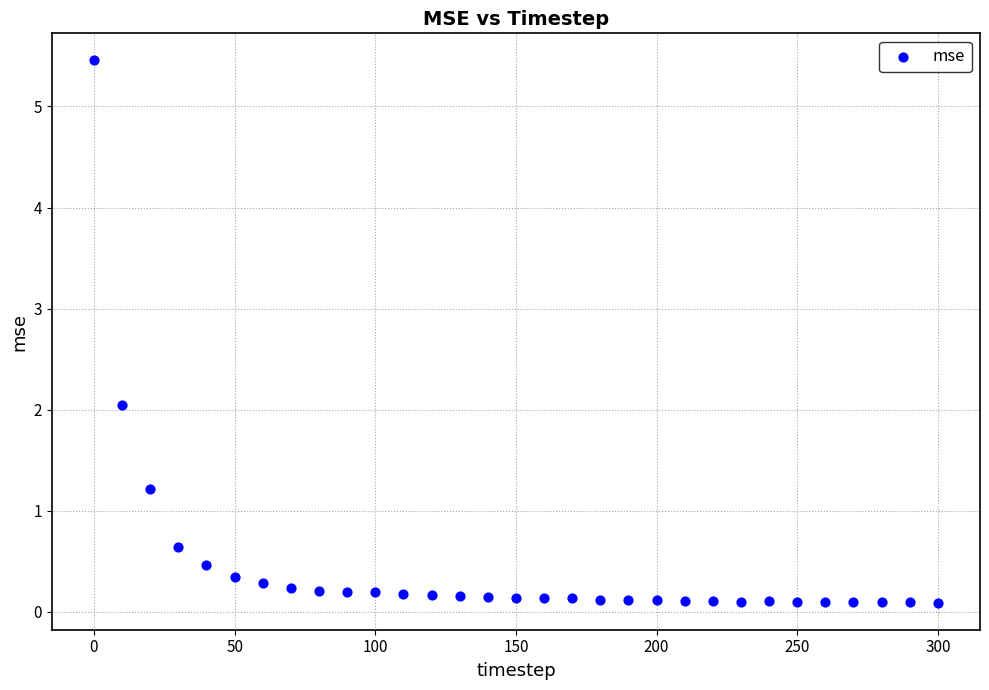

What is the range of X values (max minus min)?

300.0